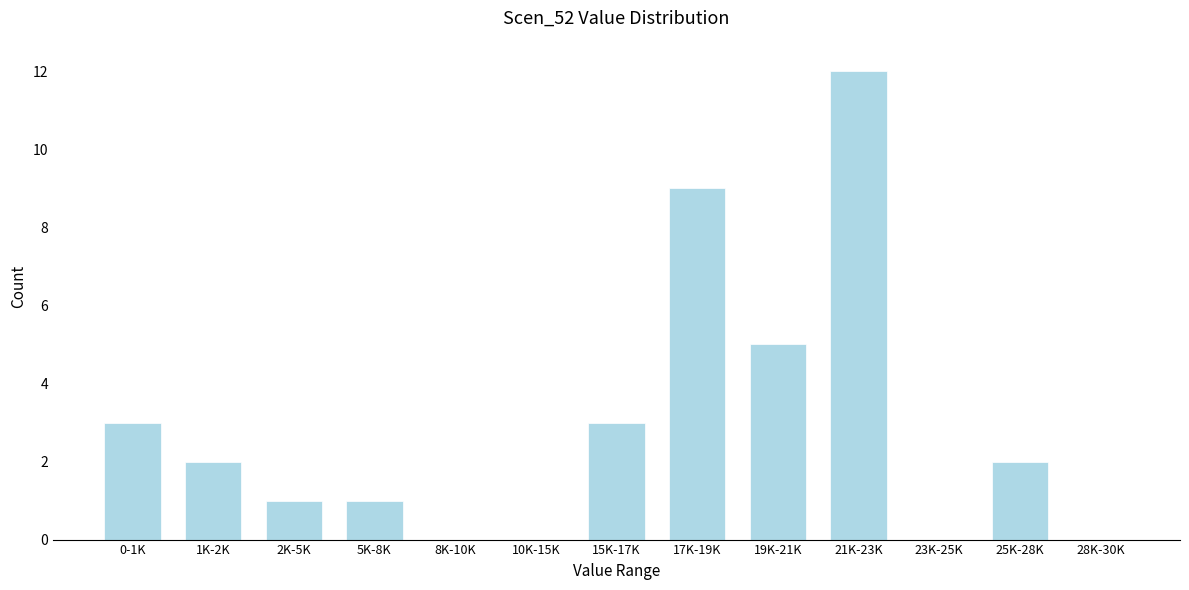

Reading left to right, extract all data points from this chart.

0-1K=3	1K-2K=2	2K-5K=1	5K-8K=1	8K-10K=0	10K-15K=0	15K-17K=3	17K-19K=9	19K-21K=5	21K-23K=12	23K-25K=0	25K-28K=2	28K-30K=0